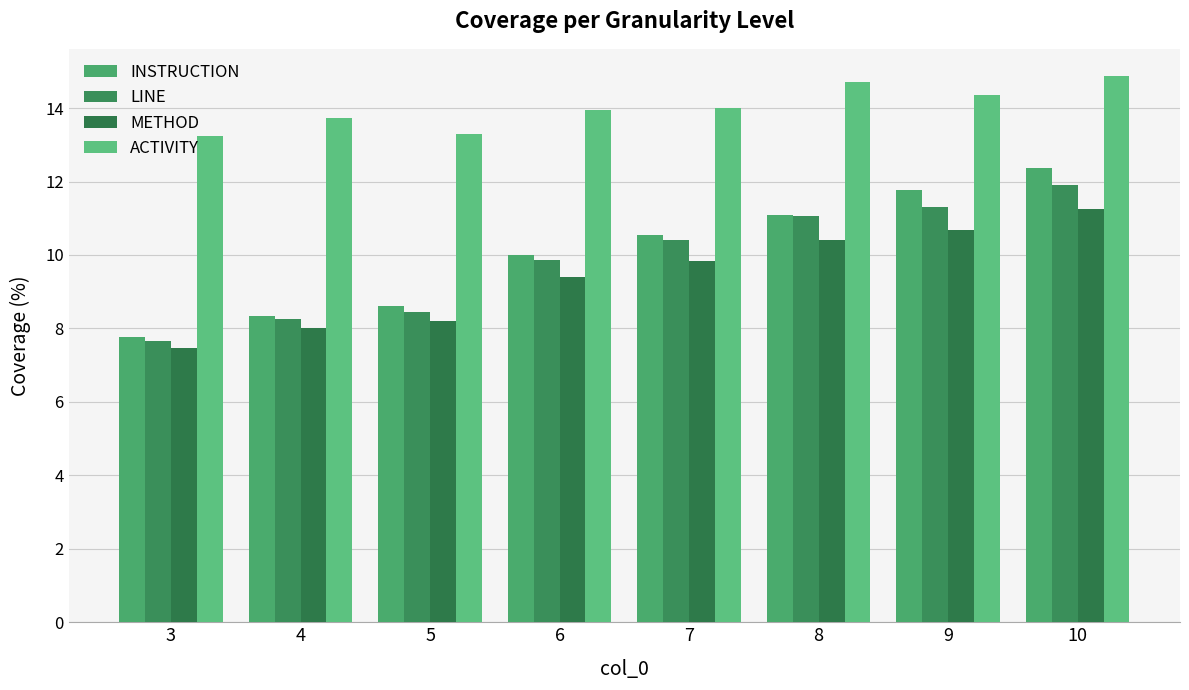

Which series has the largest total across all categories?

ACTIVITY